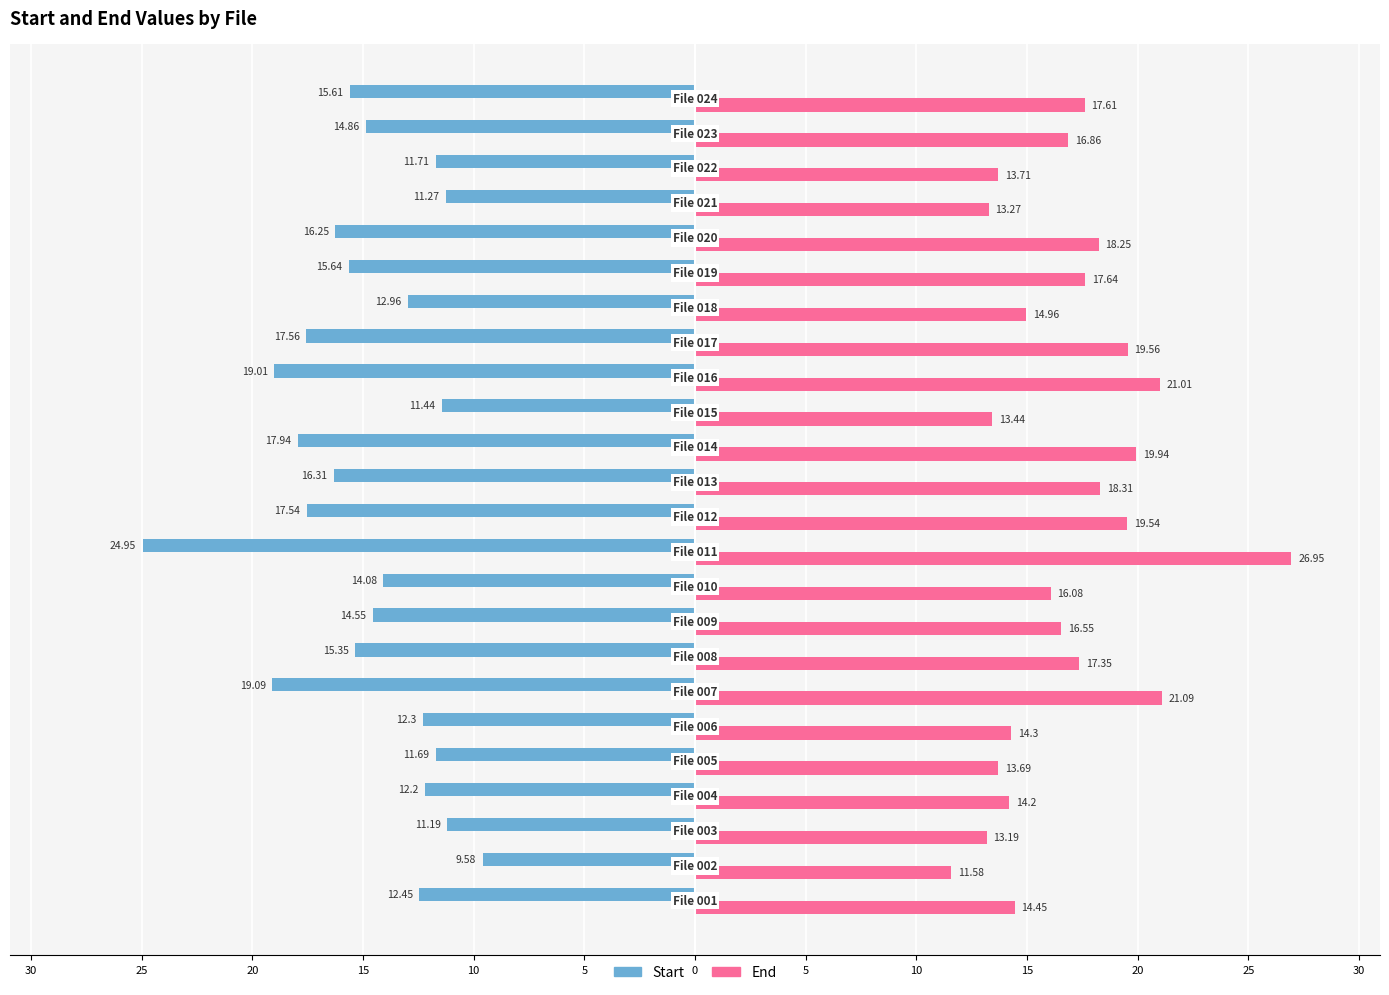

List the series in order of their overall mean, highest first.

End, Start